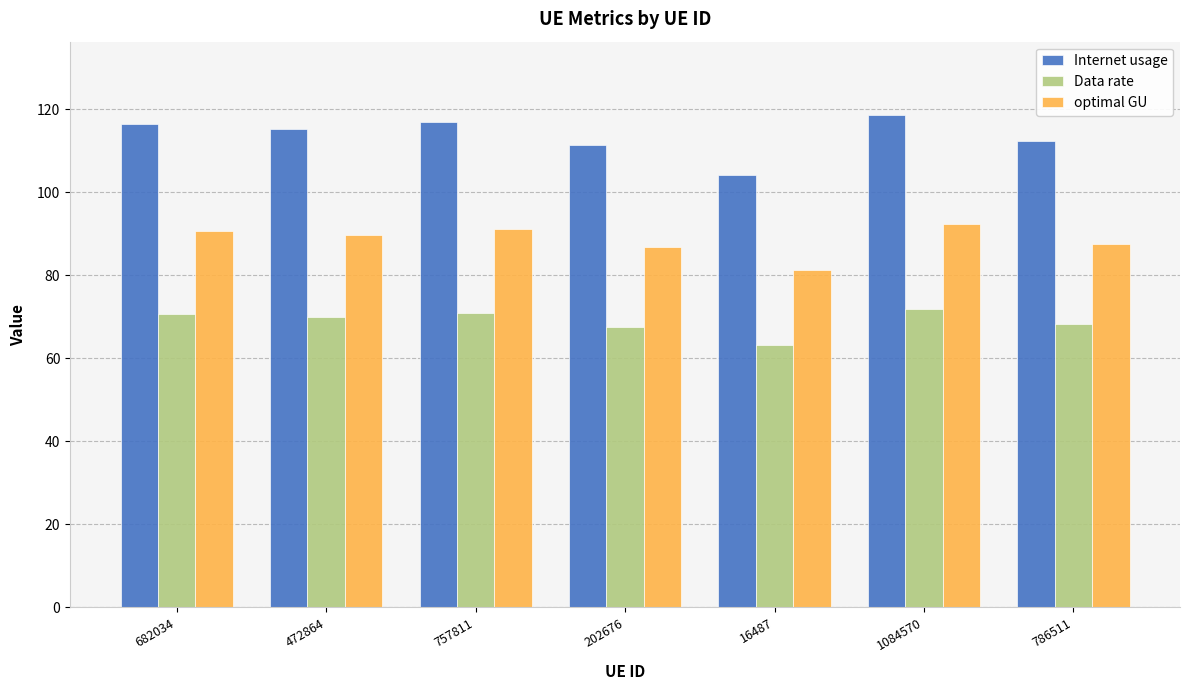

What is the difference between the maximum and minimum values in the optimal GU series?

11.1